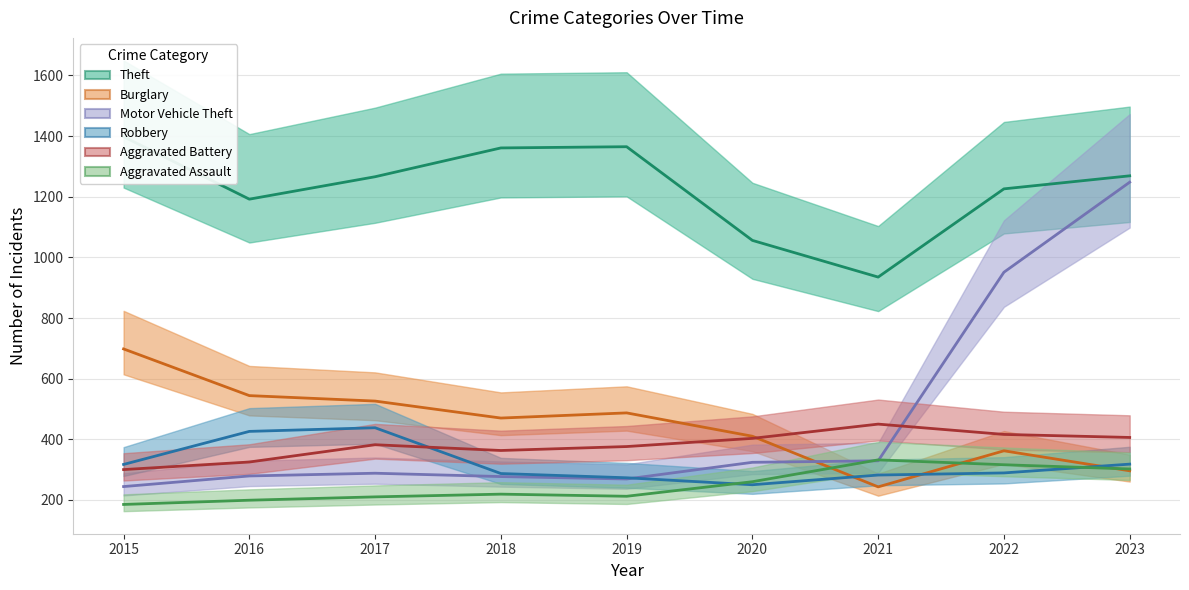

At which category is the sum across all series the highest?

2023